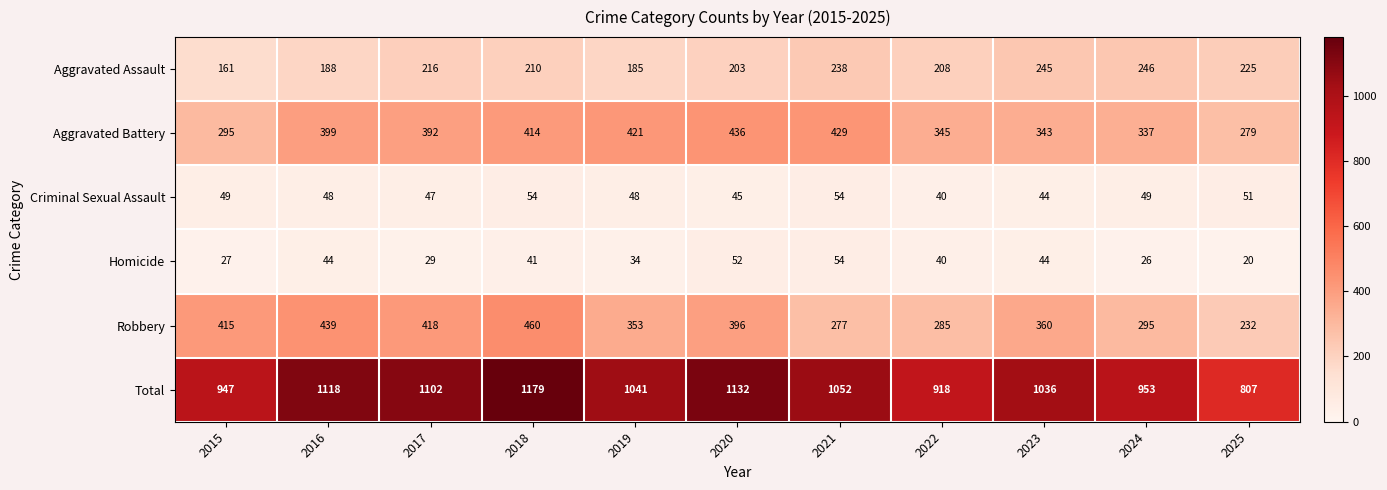

At which category is the sum across all series the highest?

2018